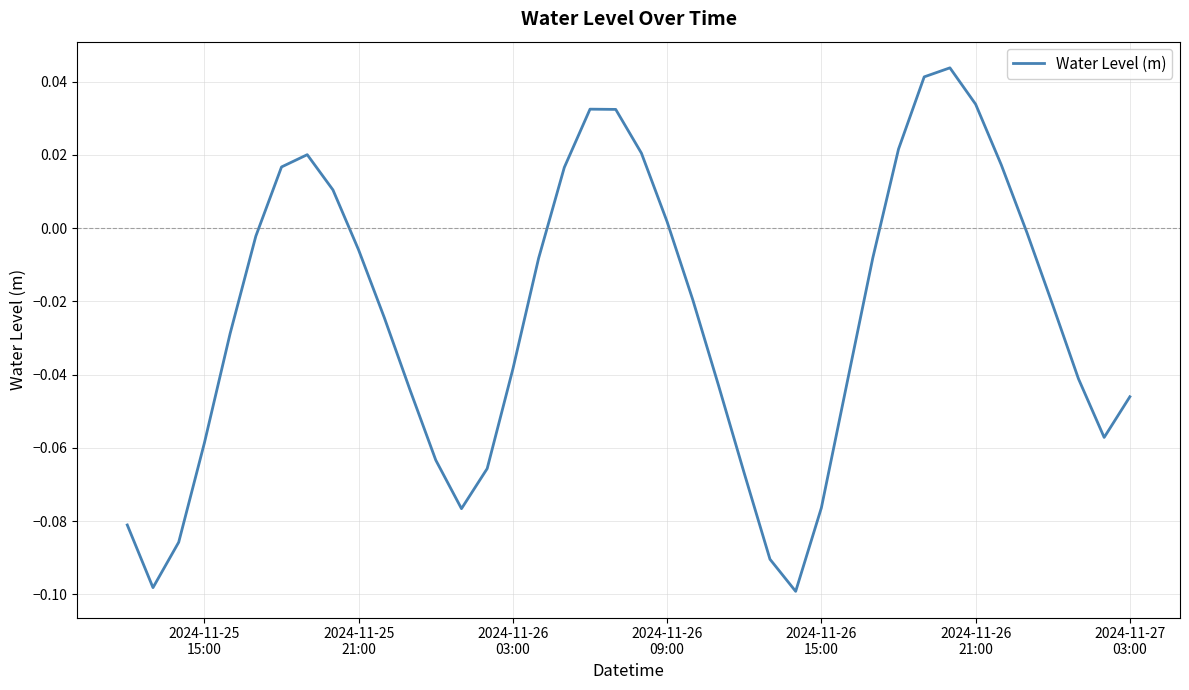

How many positive values are there?

13